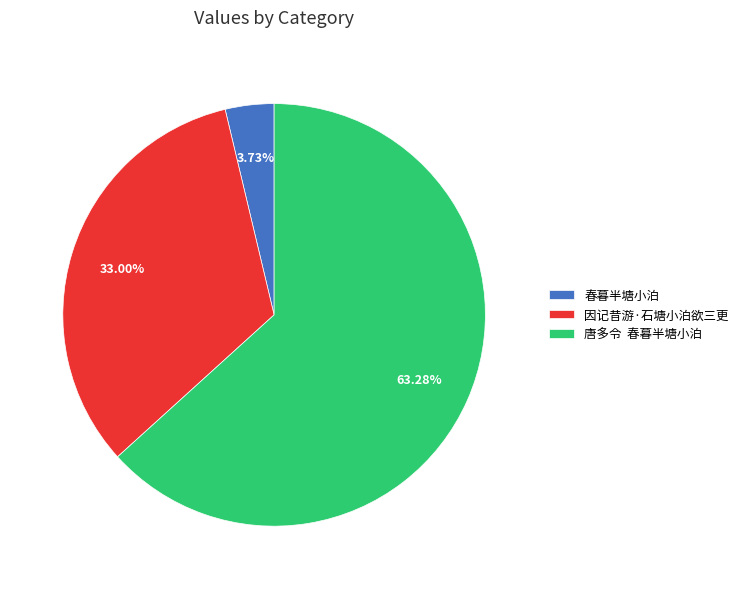

How many segments does this pie chart have?

3